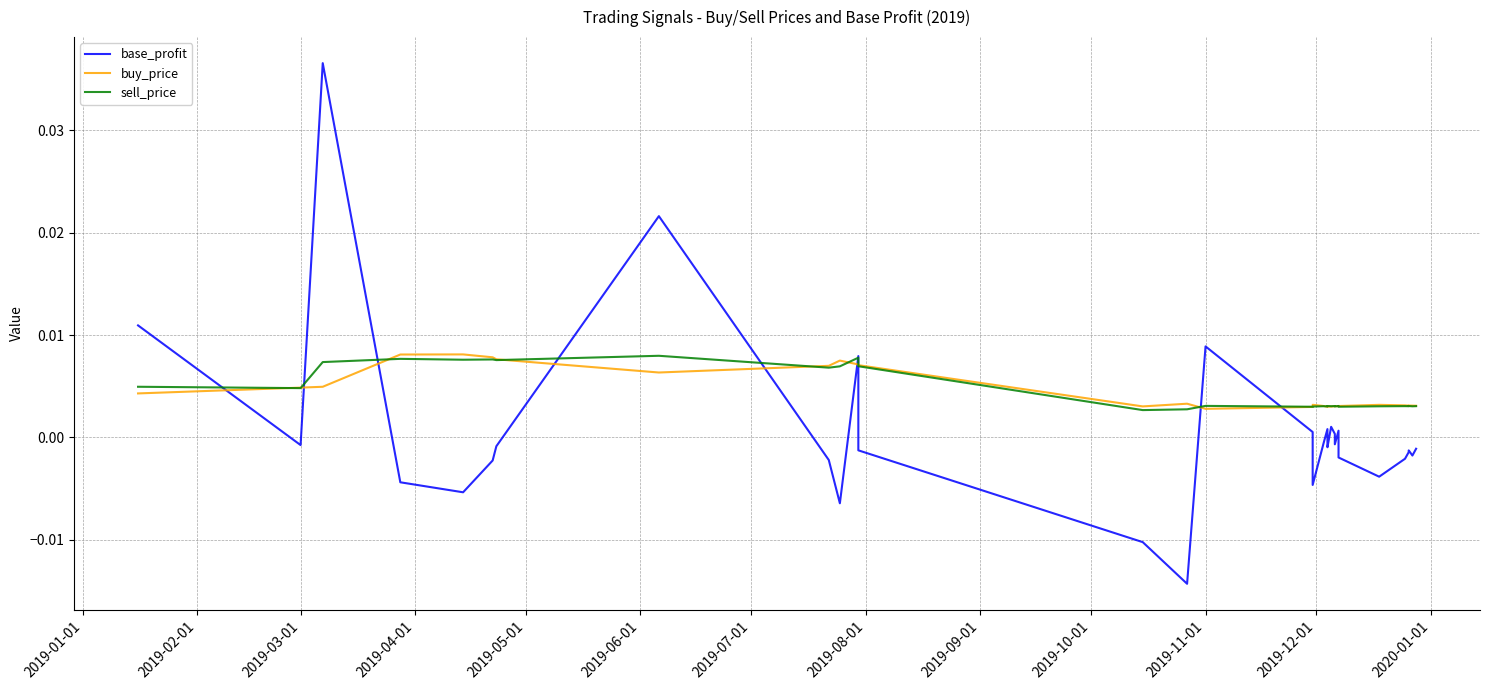

Does the chart display data point markers on the line(s)?

No